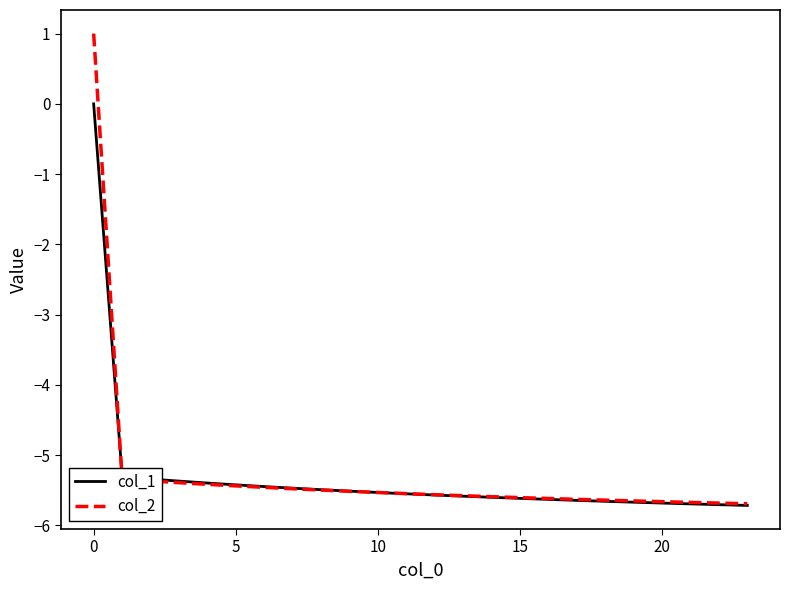

What is the minimum value for col_1?

-5.7